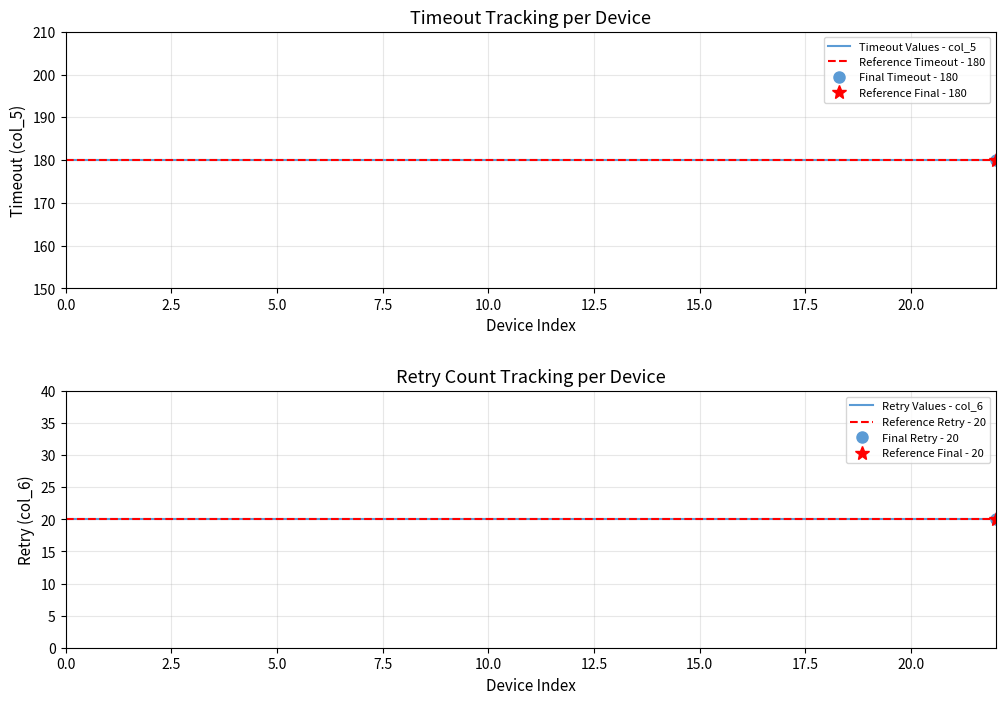

Reading left to right, transcribe all the data shown in this chart.

Timeout Values - col_5: 180	180	180	180	180	180	180	180	180	180	180	180	180	180	180	180	180	180	180	180	180	180	180
Reference Timeout - 180: 180	180	180	180	180	180	180	180	180	180	180	180	180	180	180	180	180	180	180	180	180	180	180
Retry Values - col_6: 20	20	20	20	20	20	20	20	20	20	20	20	20	20	20	20	20	20	20	20	20	20	20
Reference Retry - 20: 20	20	20	20	20	20	20	20	20	20	20	20	20	20	20	20	20	20	20	20	20	20	20